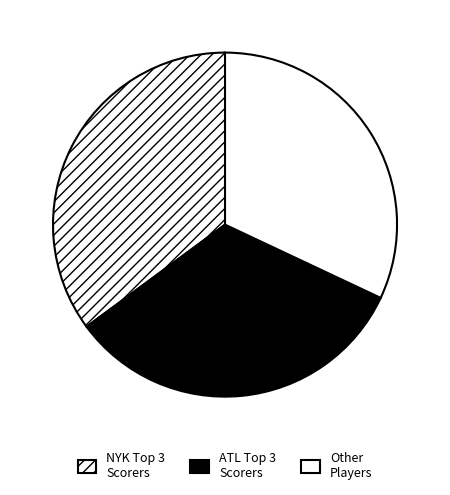

Count the number of slices in the pie.

3